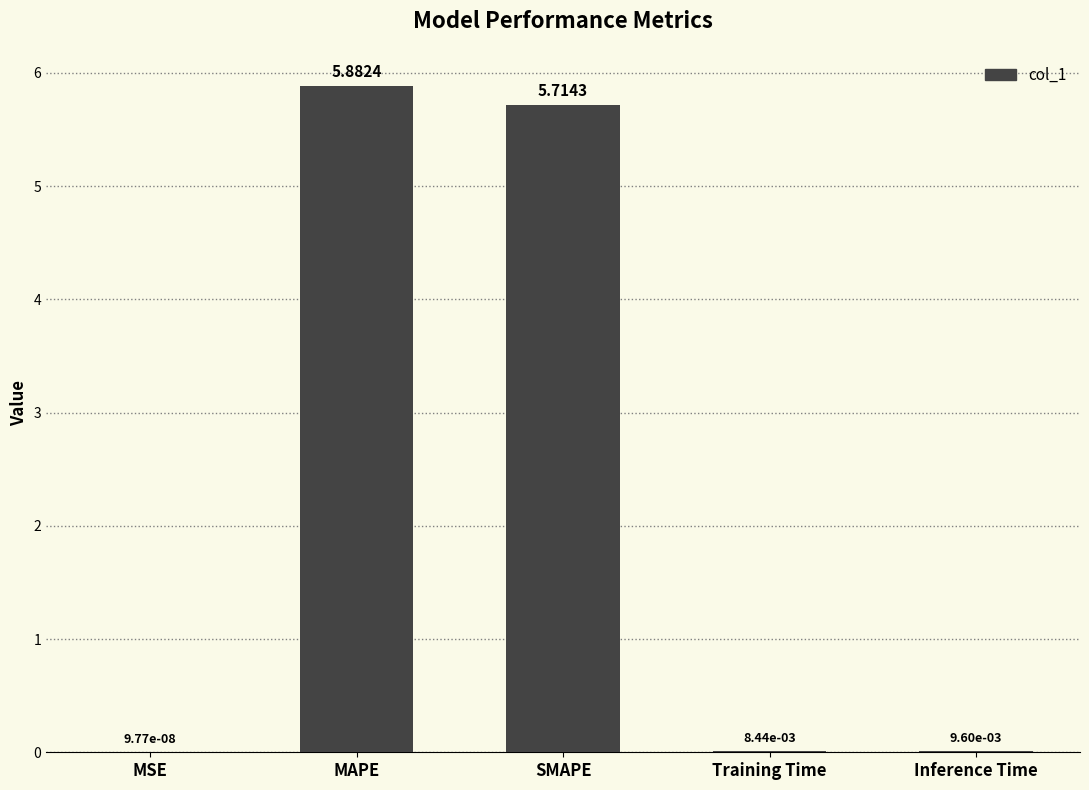

What is the maximum value shown in the chart?

5.9